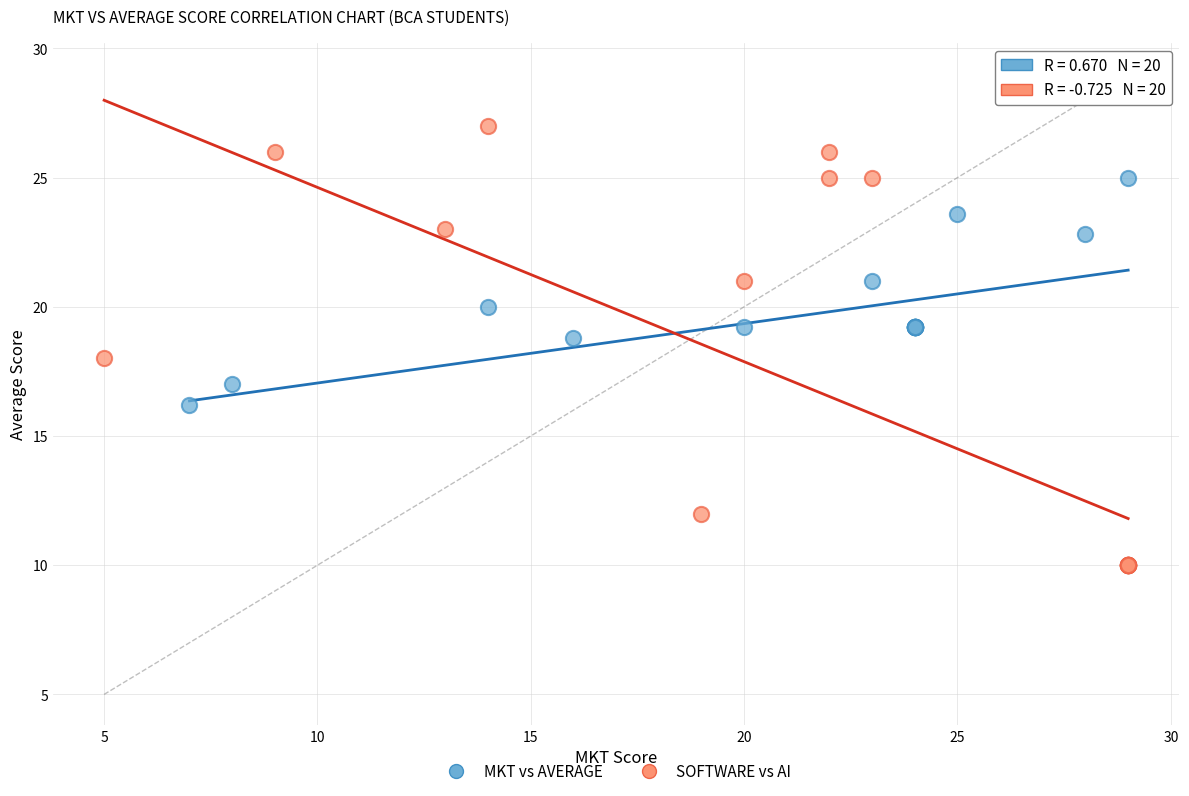

Which series contains the lowest Y value?

SOFTWARE vs AI